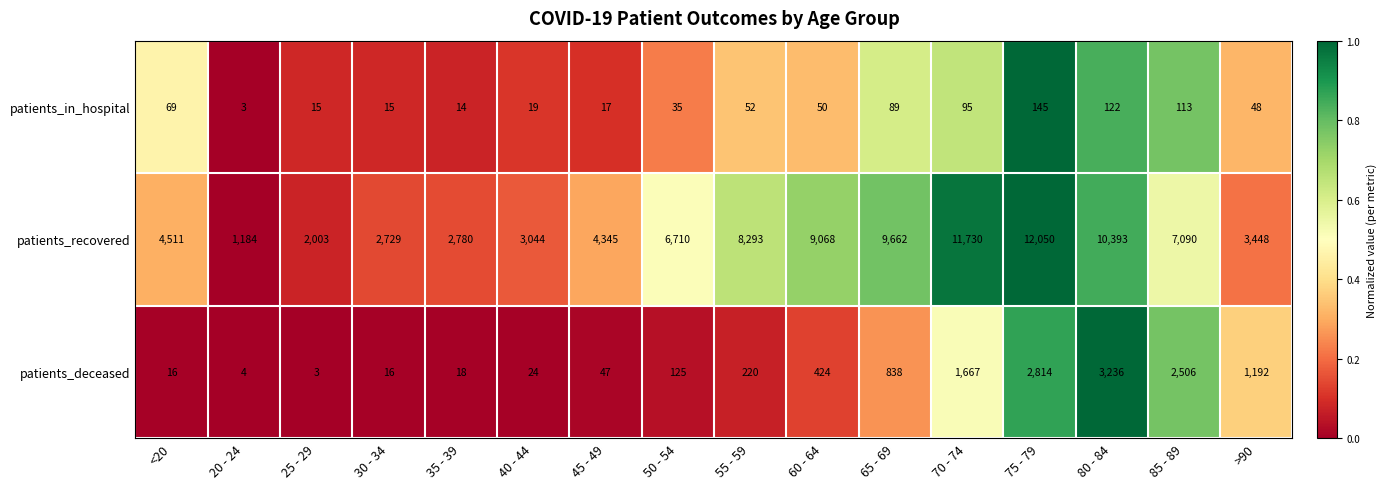

List the series in order of their peak value, lowest first.

patients_in_hospital, patients_deceased, patients_recovered